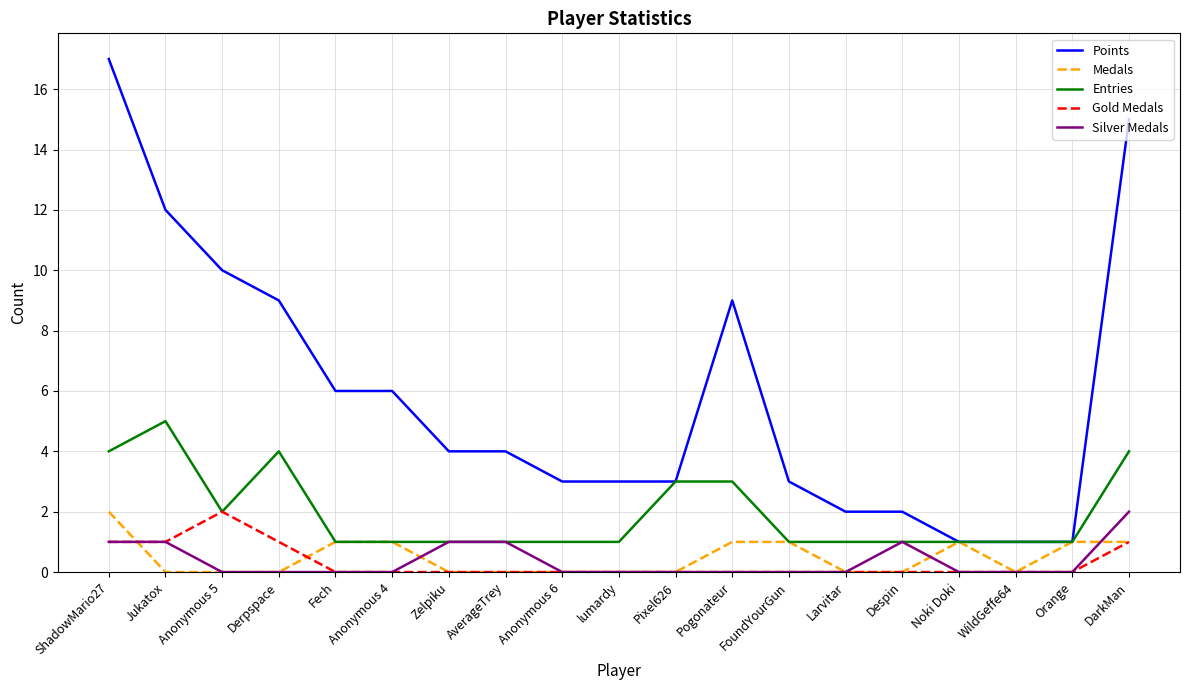

What are all the series names shown in the legend?

Points, Medals, Entries, Gold Medals, Silver Medals